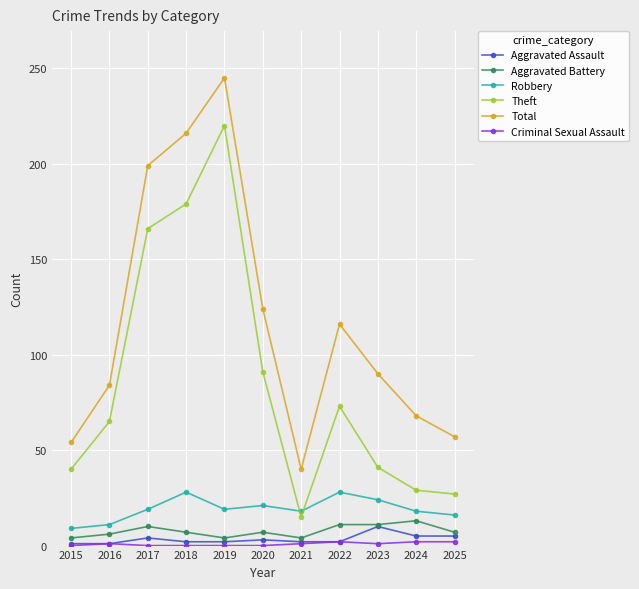

True or false: Aggravated Battery and Total intersect in this chart.

False